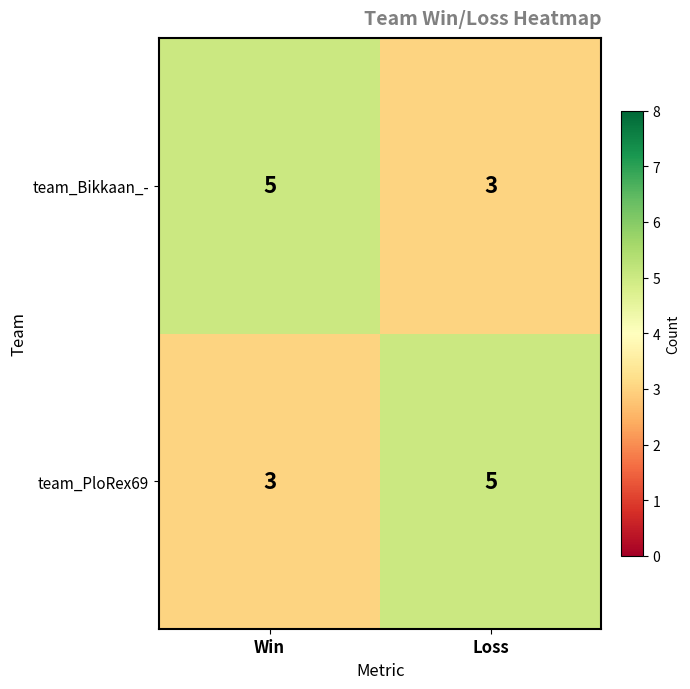

At how many categories does at least one series exceed 3?

2